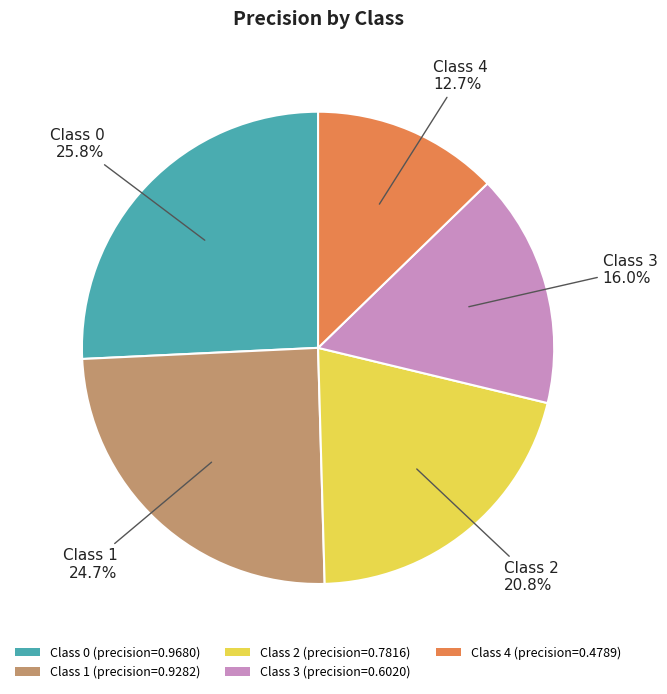

Between Class 2 (precision=0.7816) and Class 1 (precision=0.9282), which is larger?

Class 1 (precision=0.9282)